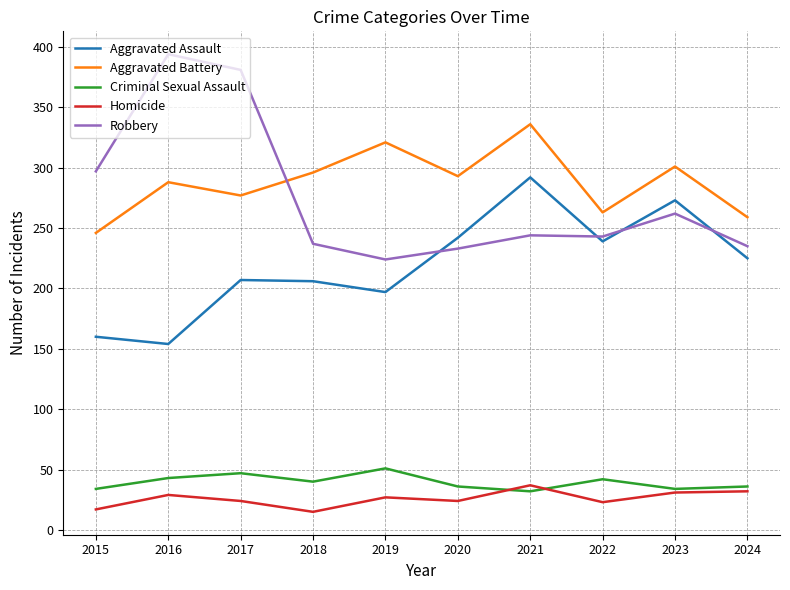

What is the approximate value of Robbery at 2015, to the nearest 10?

300